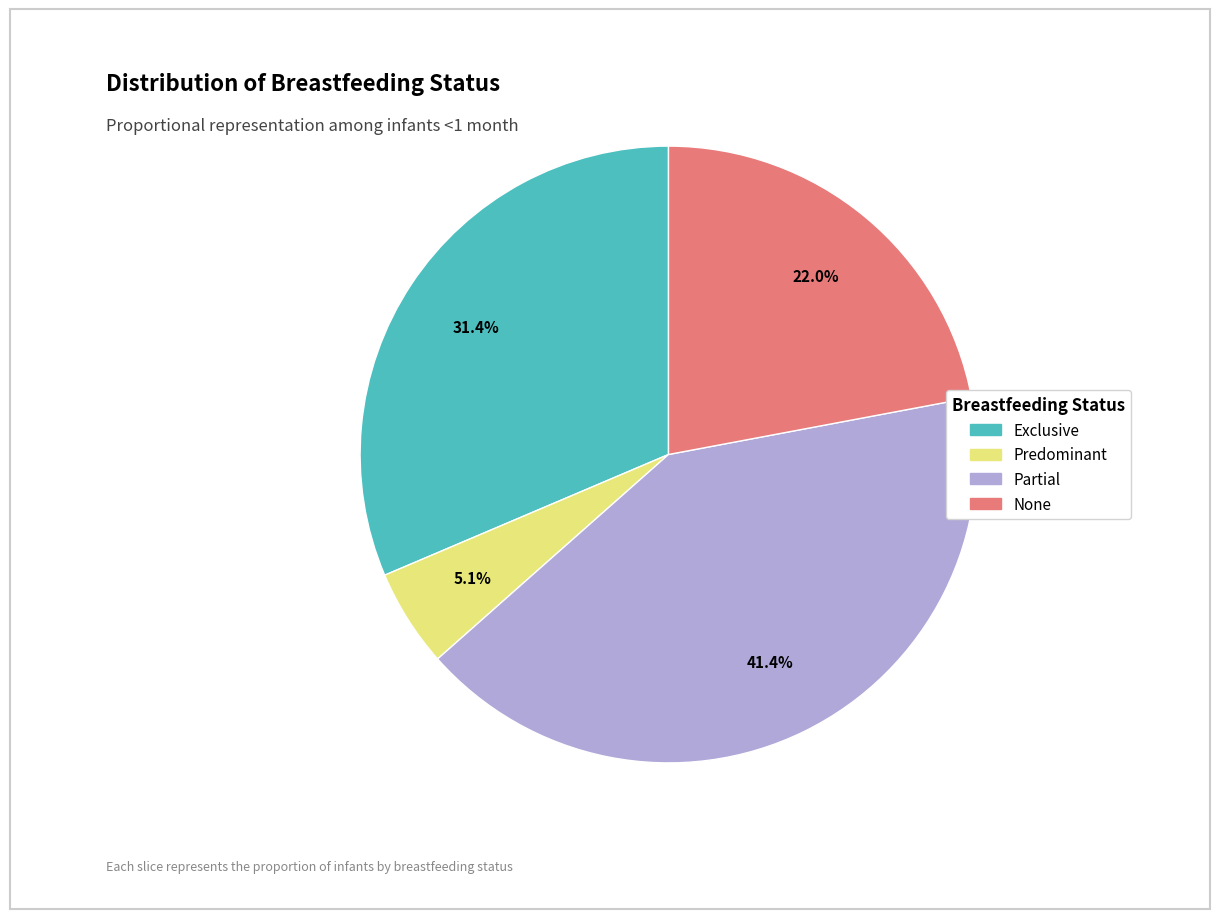

What percentage is NOT represented by Exclusive?

68.6%